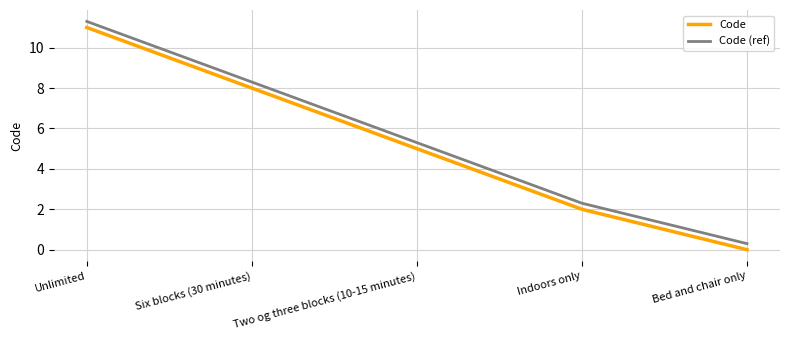

Is it true that Code (ref) equals 8.3 at Six blocks (30 minutes)?

True